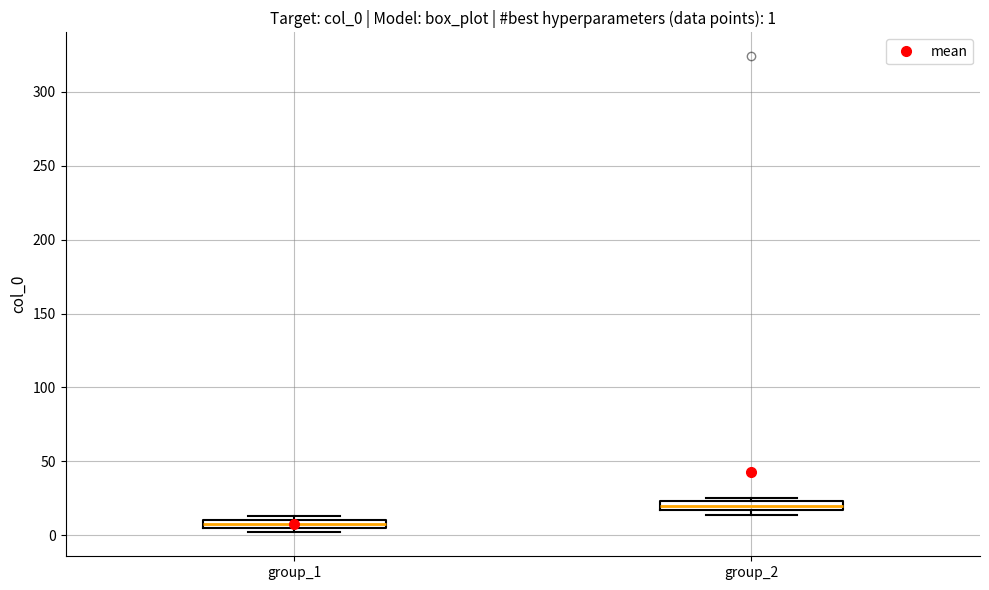

Which box's median line is the lowest?

group_1